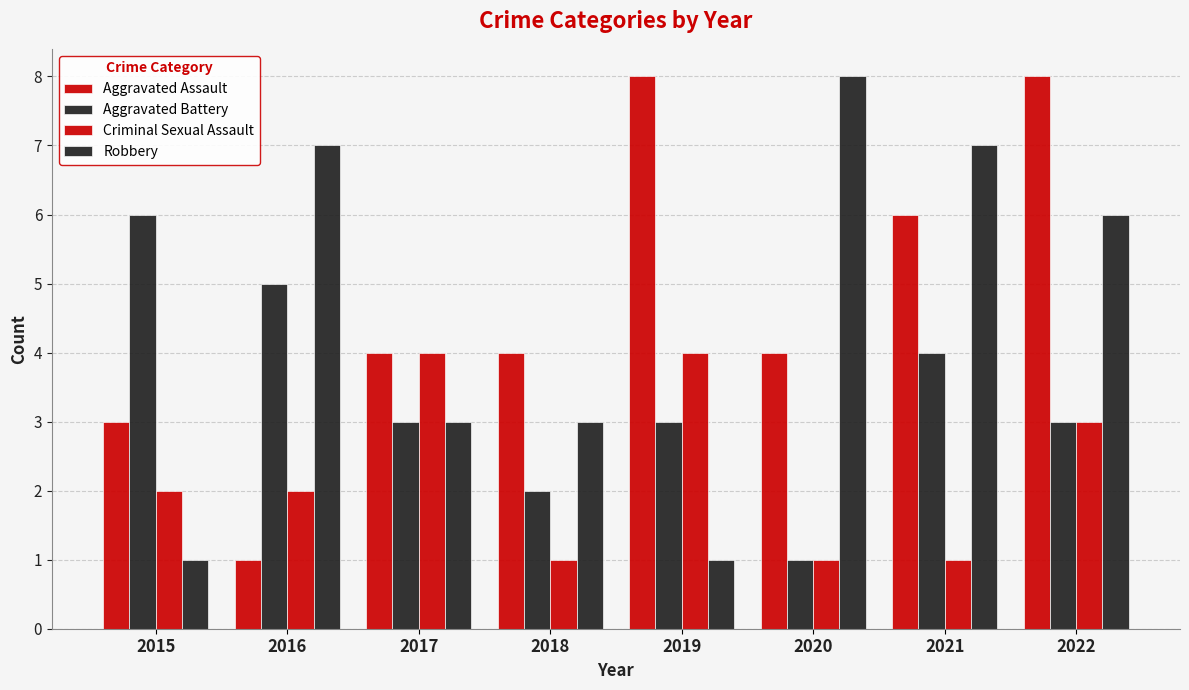

Rank the series at 2016 from highest to lowest value.

Robbery, Aggravated Battery, Criminal Sexual Assault, Aggravated Assault